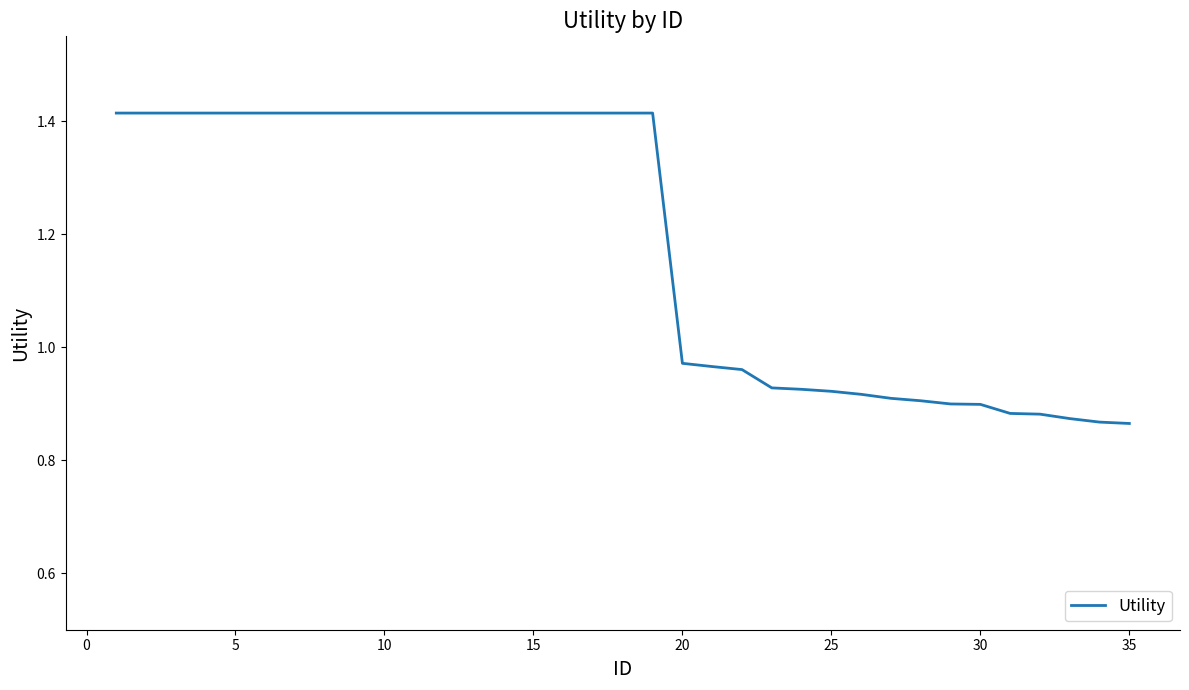

What is the difference between the maximum and minimum values?

0.5